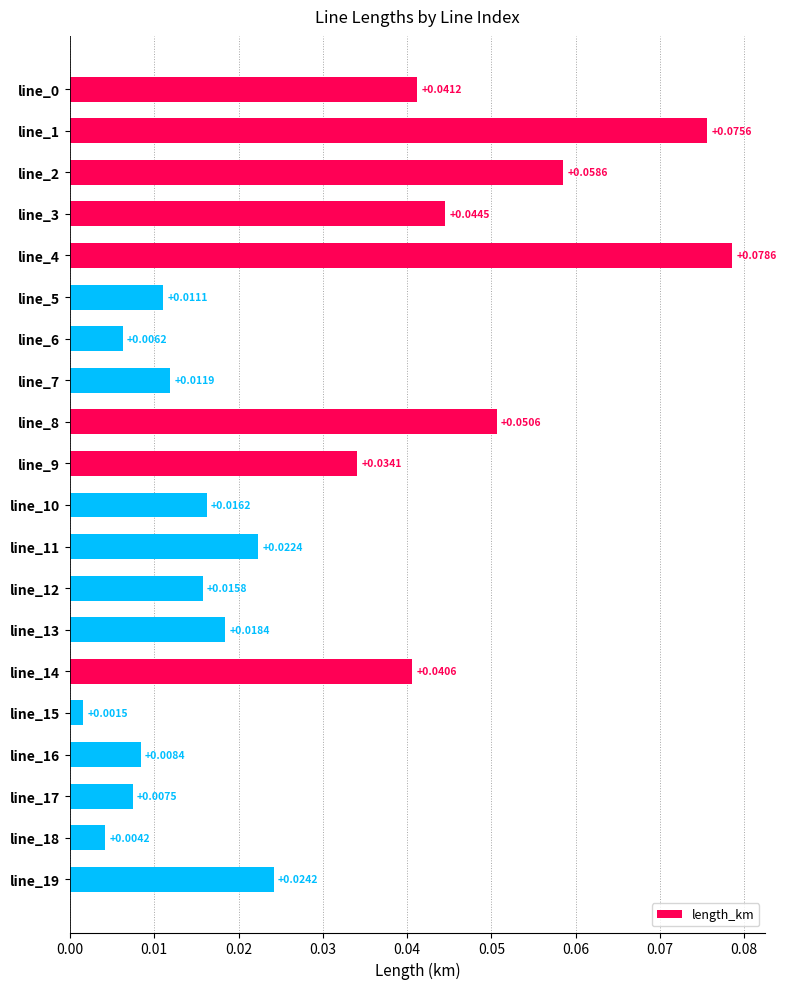

How many series are shown in this chart?

1